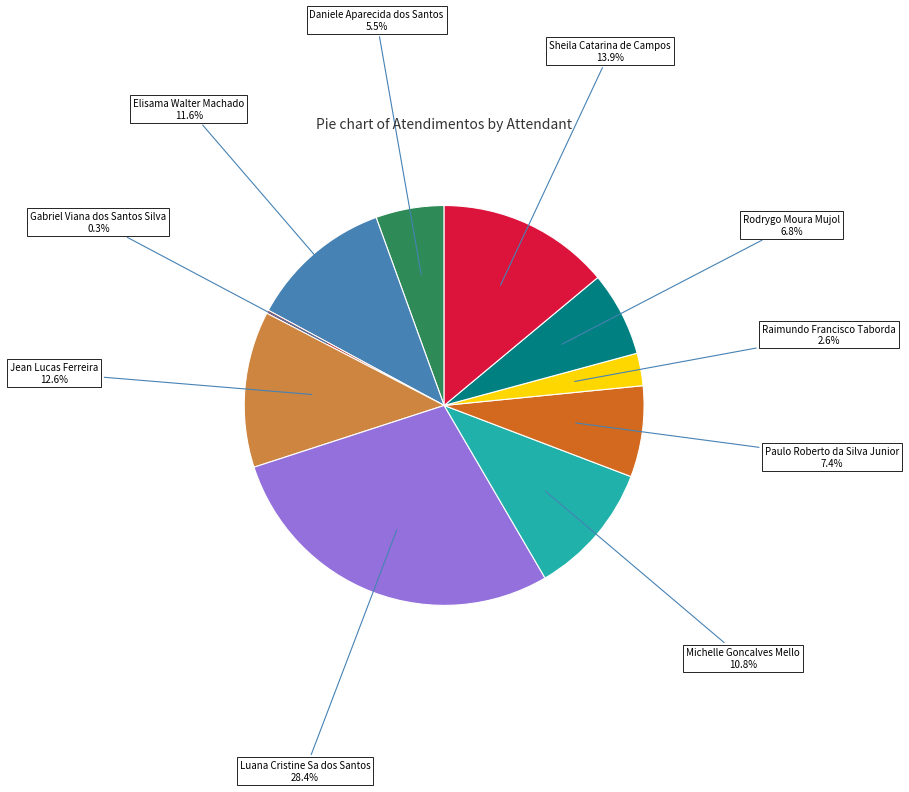

Is Sheila Catarina de Campos the majority of the pie?

No